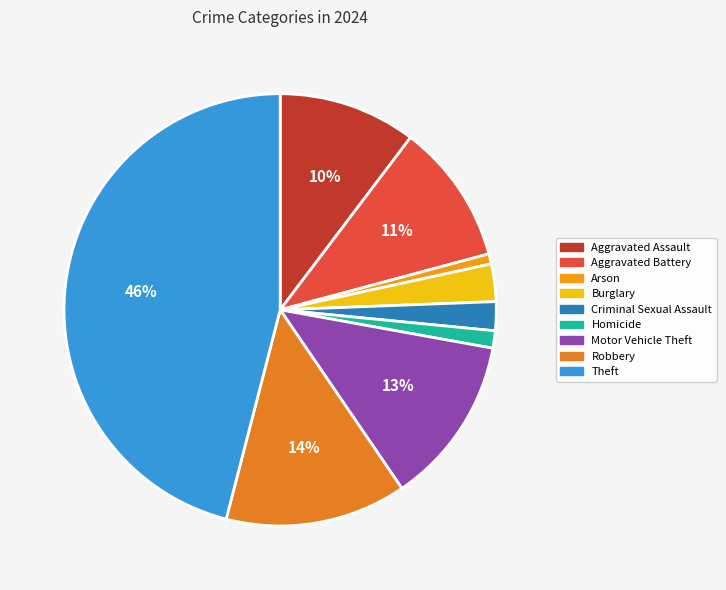

What percentage do Aggravated Assault and Theft together represent?

56.3%